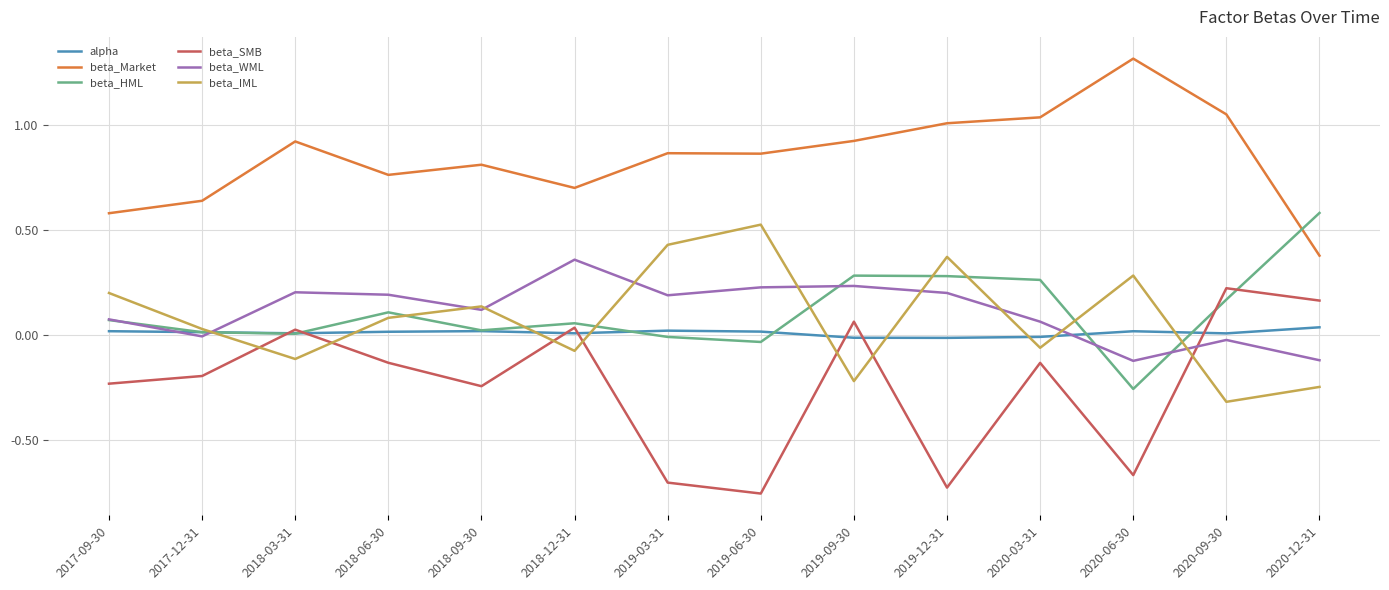

Which category has the highest value in the beta_WML series?

2018-12-31